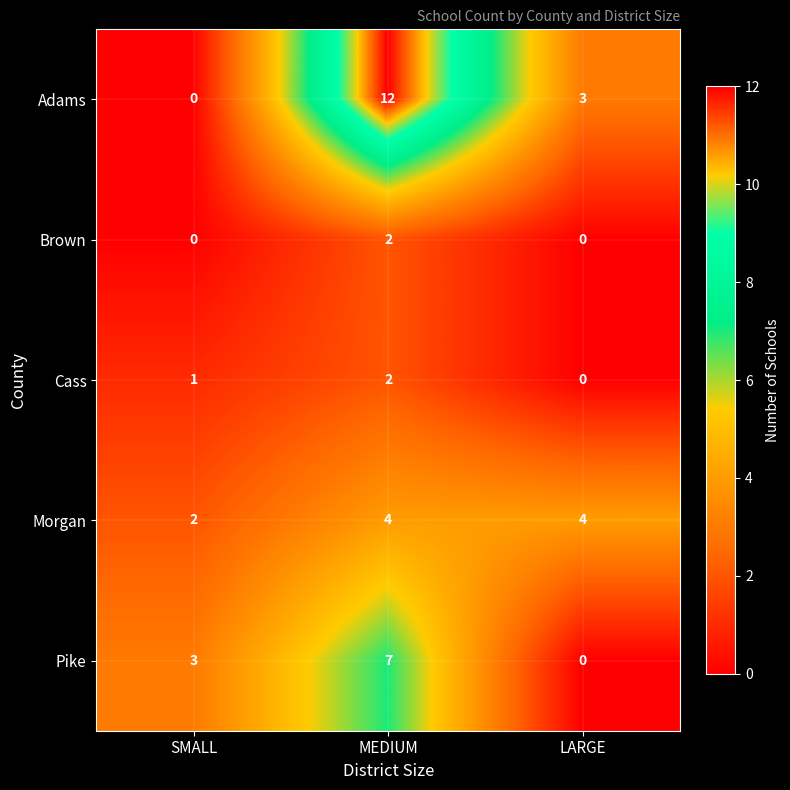

What is the greatest value displayed?

12